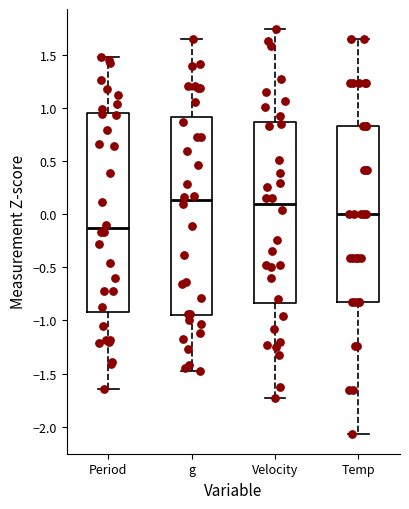

Reading left to right, transcribe this box plot: for each box, give where its median line is, the range the box spans, and where its two whiskers end, as read against the y-axis. The values are not printed on the chart, so give them approximately, as read against the axis.

Period: median -0.15, box -0.90 to 0.95, whiskers -1.65 to 1.45
g: median 0.15, box -0.95 to 0.90, whiskers -1.45 to 1.65
Velocity: median 0.10, box -0.85 to 0.85, whiskers -1.75 to 1.75
Temp: median 0.00, box -0.85 to 0.85, whiskers -2.05 to 1.65